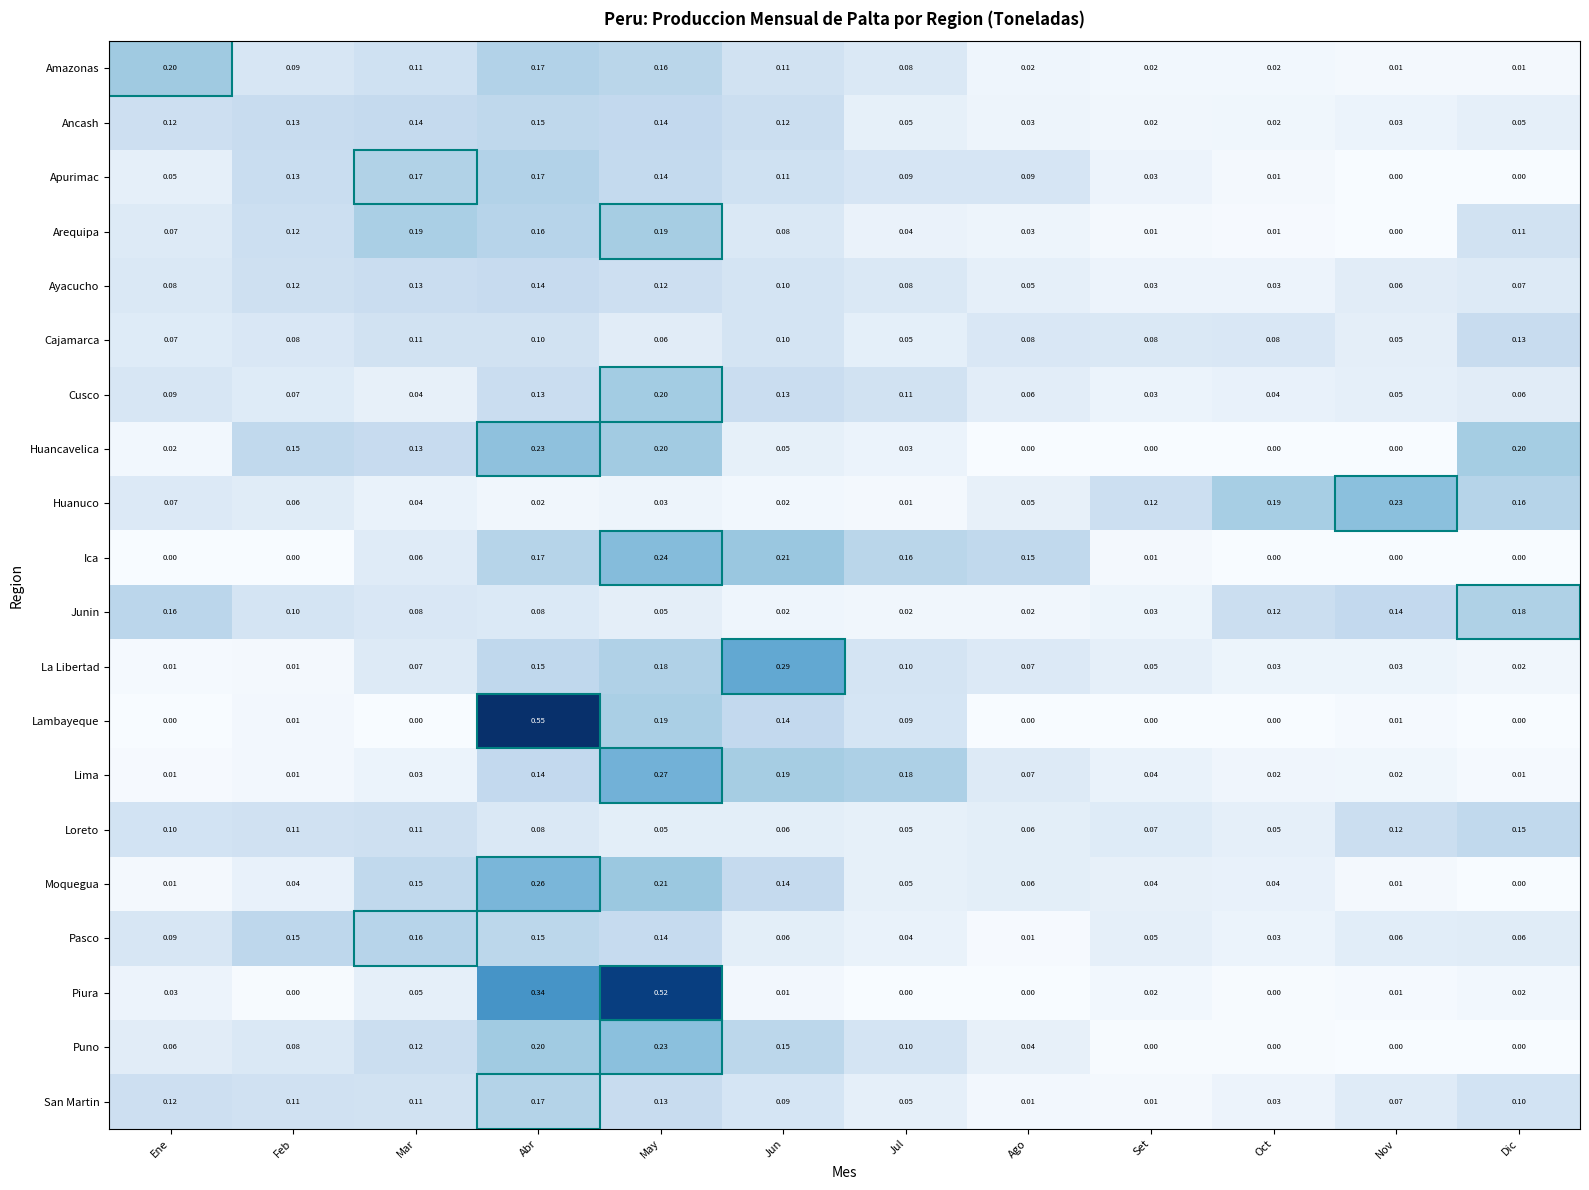

At which label does Arequipa reach its minimum?

Nov